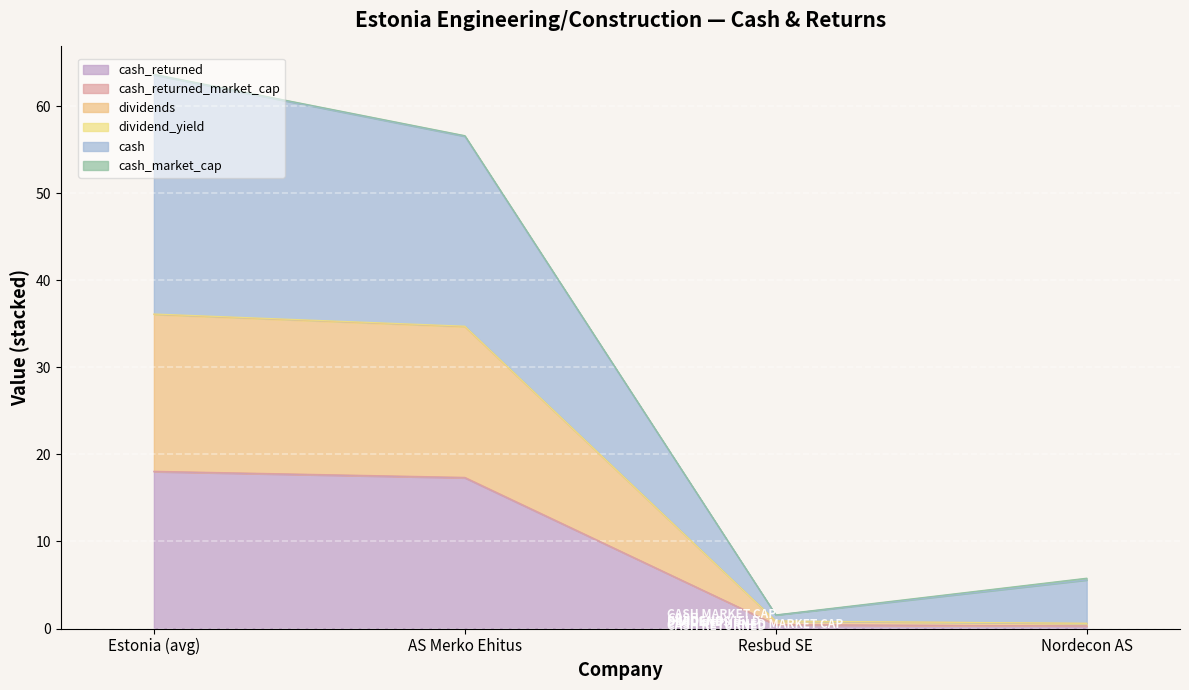

Is it true that cash_returned equals 0.1 at Resbud SE?

False